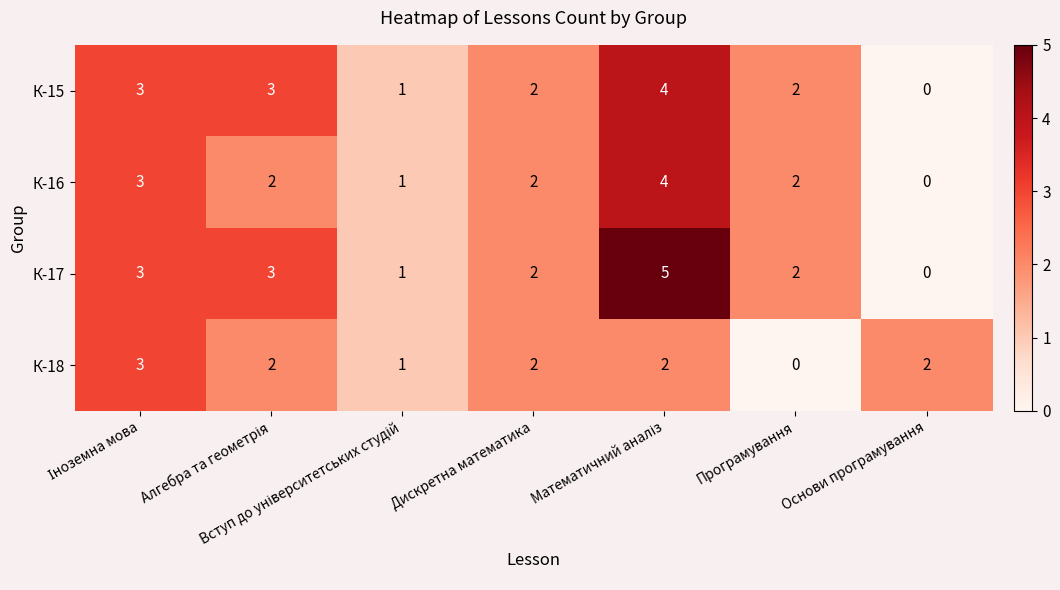

Count the number of data series in this chart.

4